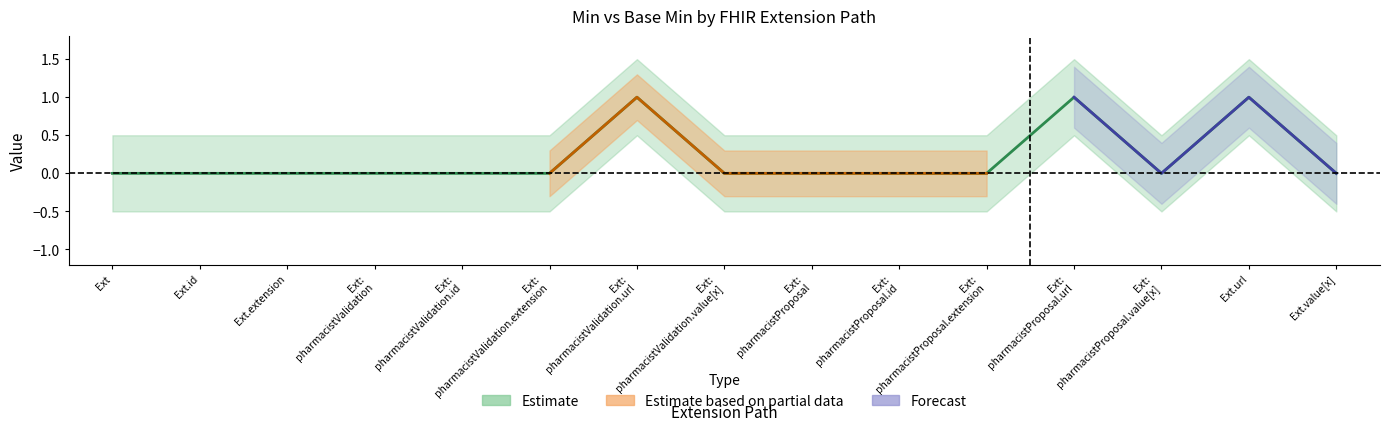

What value does the data have at Ext: pharmacistValidation.url?

1